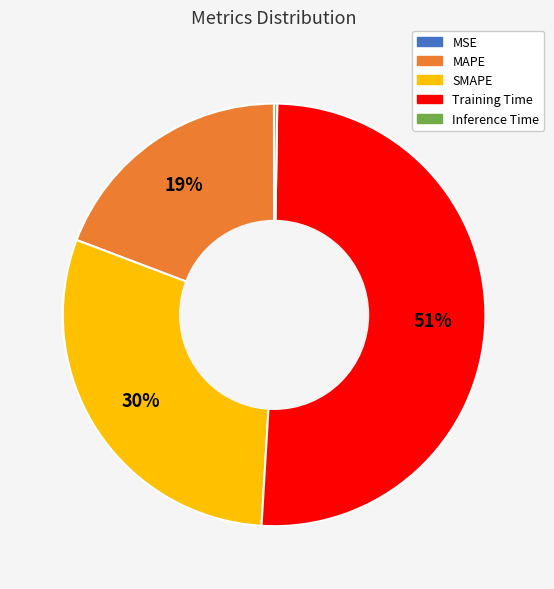

To the nearest percent, what percentage of the pie is Training Time?

51%